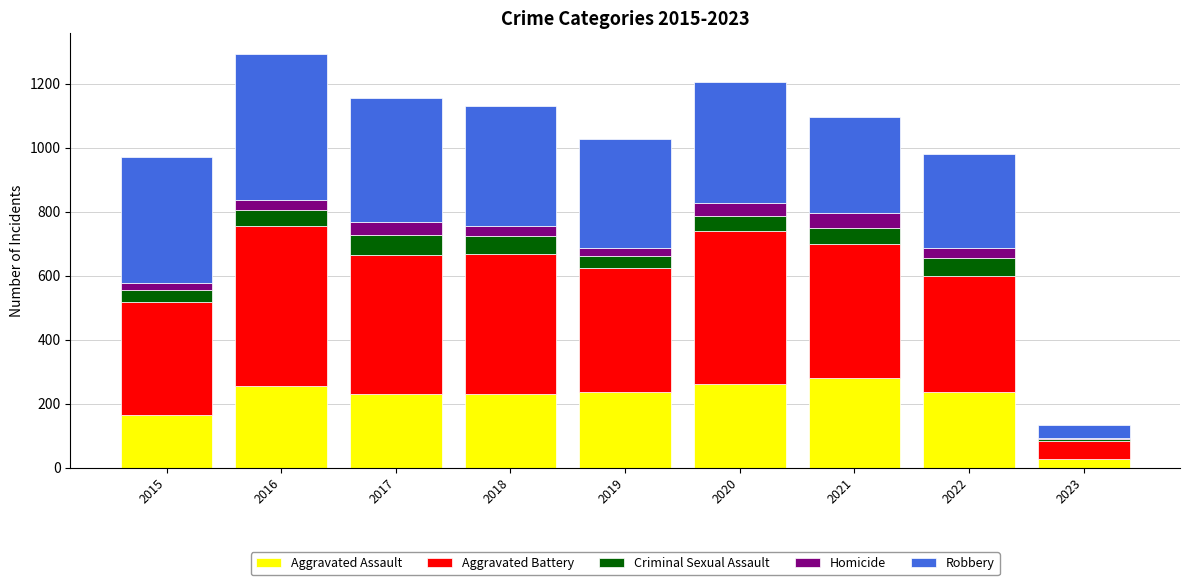

Are the bars horizontal?

No